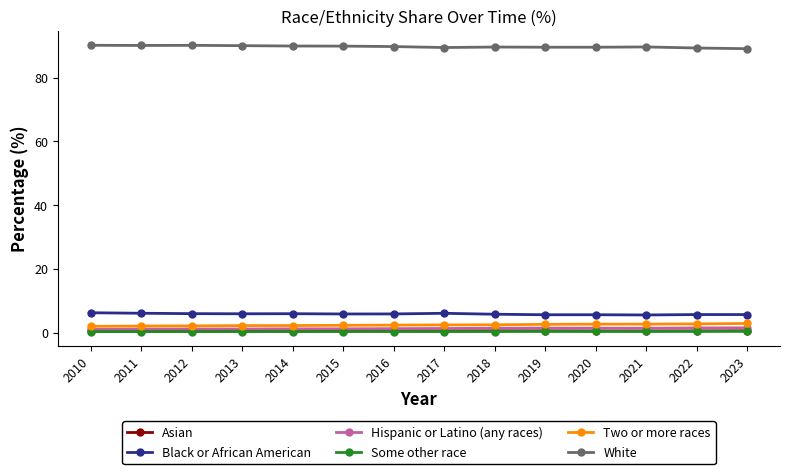

What is the value of the Two or more races point at the 6th from the left?

2.3